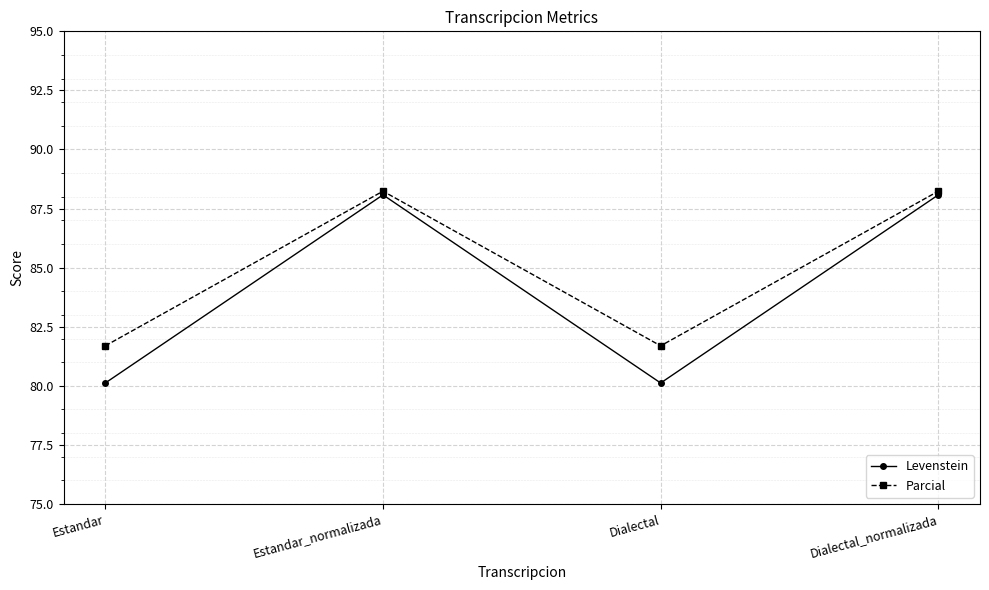

The value of Parcial at Dialectal_normalizada is 50.7. True or false?

False